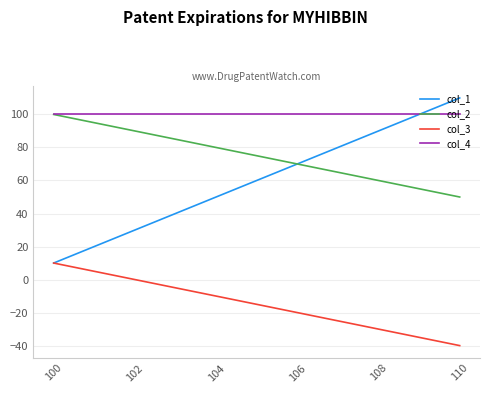

What is the greatest value displayed?

110